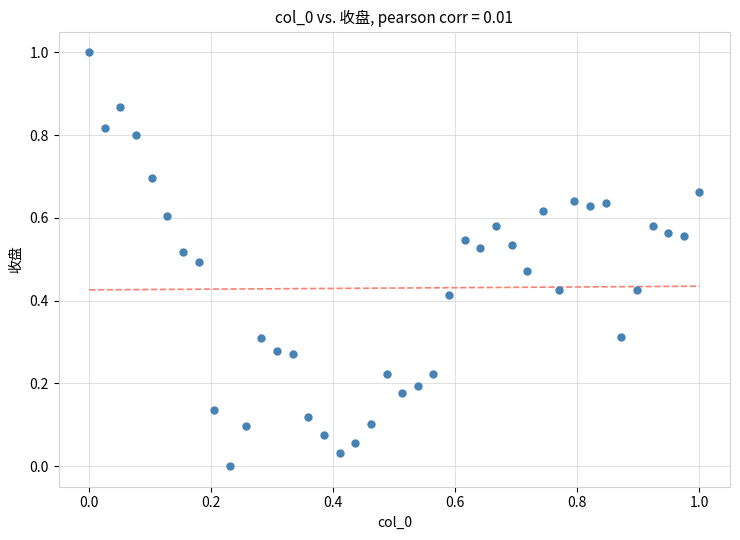

What is the range of Y values (max minus min)?

1.0